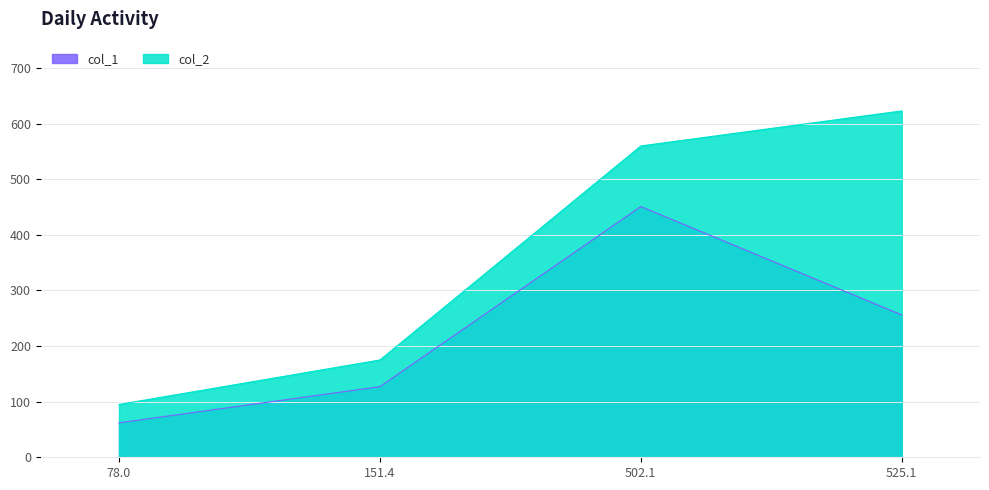

What position from the right is 151.4?

3